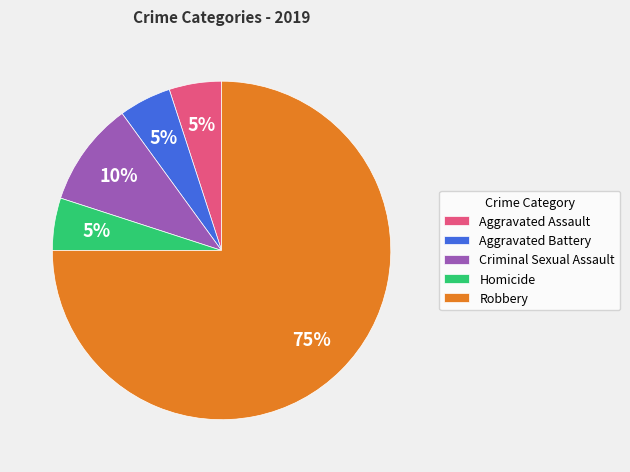

Count the number of slices in the pie.

5